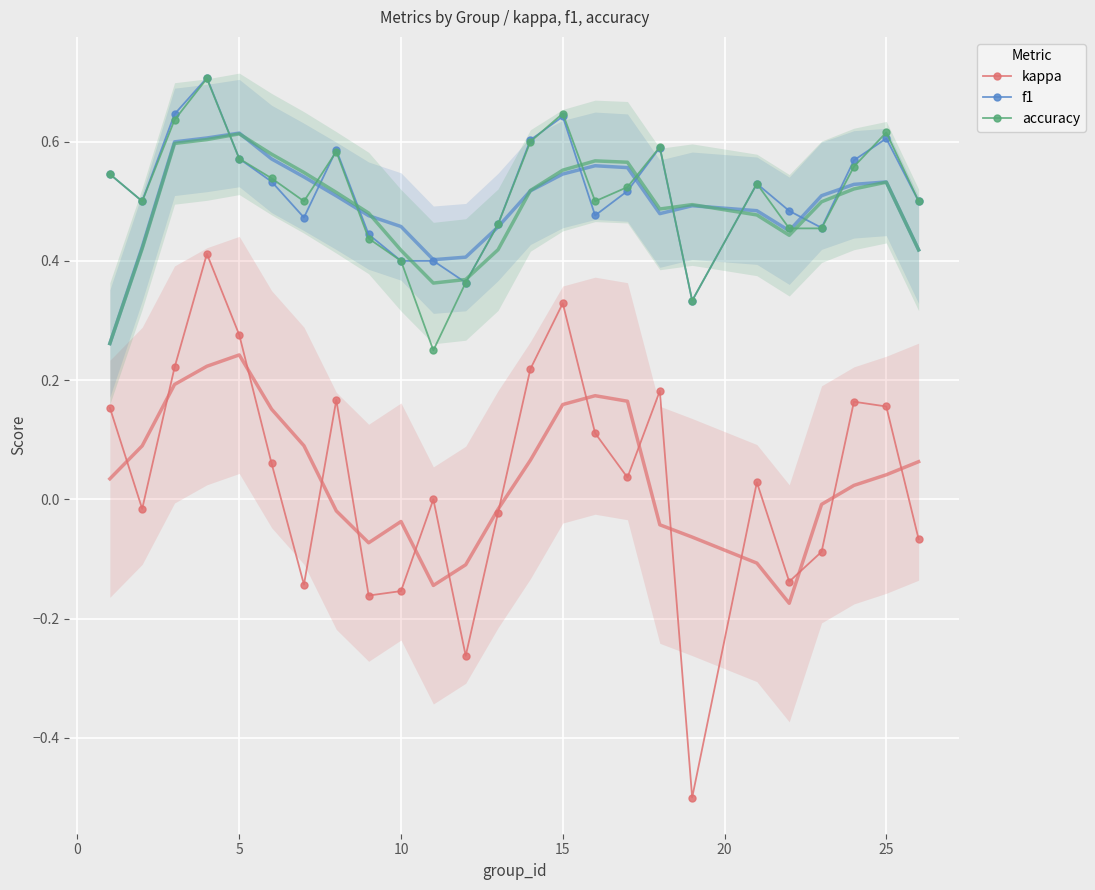

True or false: kappa and f1 cross at least once.

False